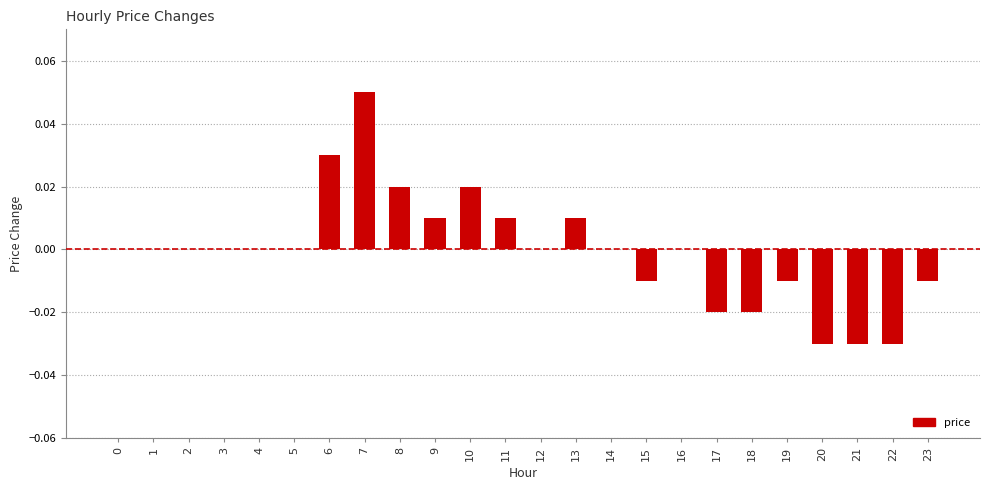

Count the values in the range 0 to 1.

16